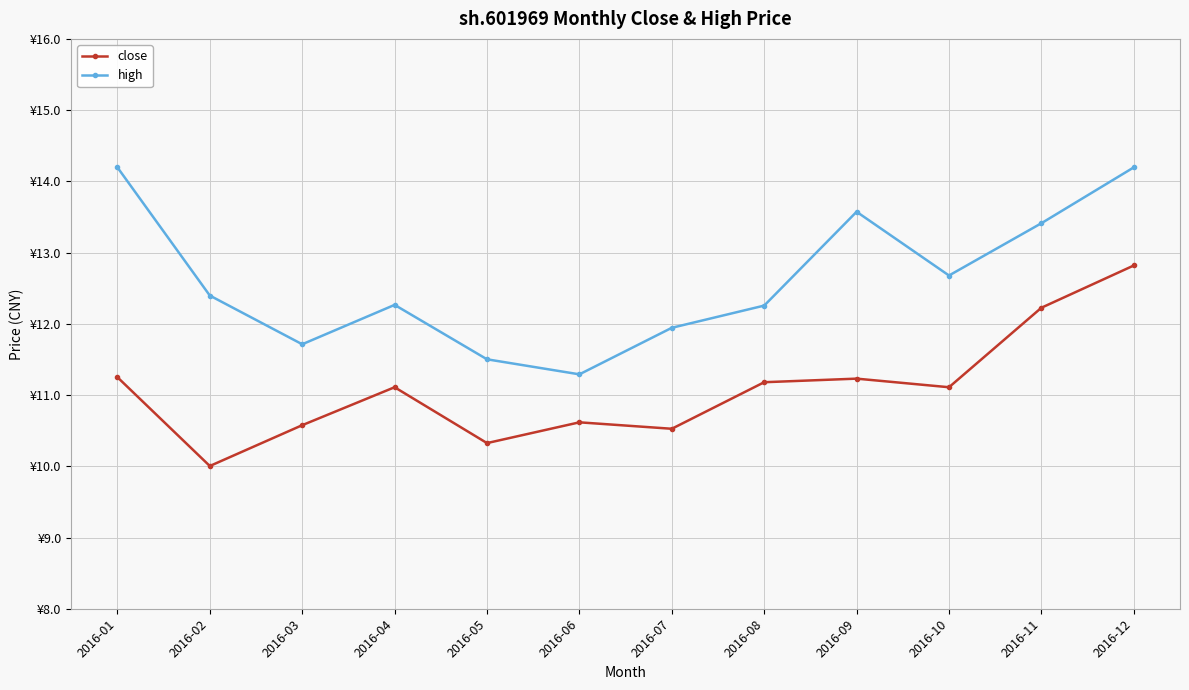

Between 2016-05 and 2016-06, which series saw the biggest shift?

close